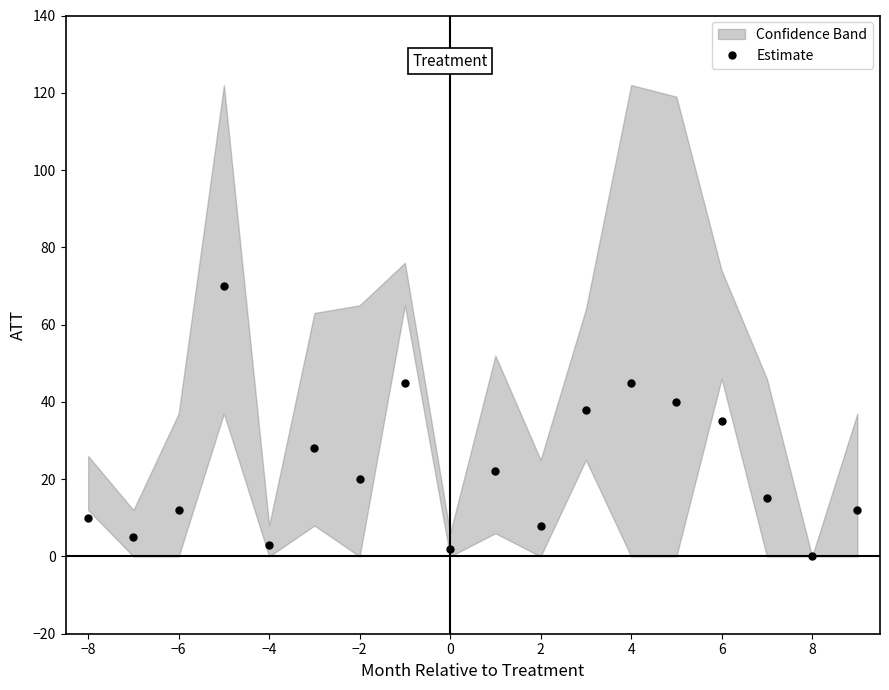

True or false: Estimate has more than 2 points higher than both neighbors.

True